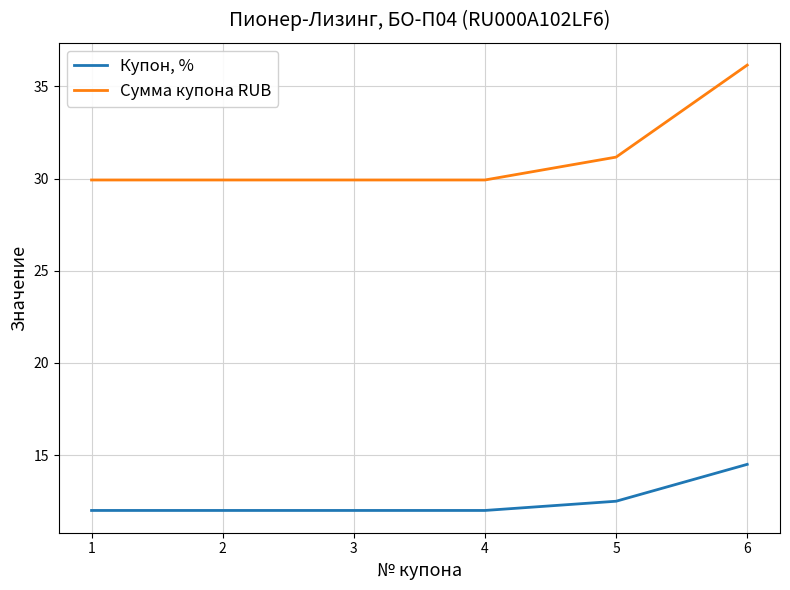

What are all the series names shown in the legend?

Купон, %, Сумма купона RUB